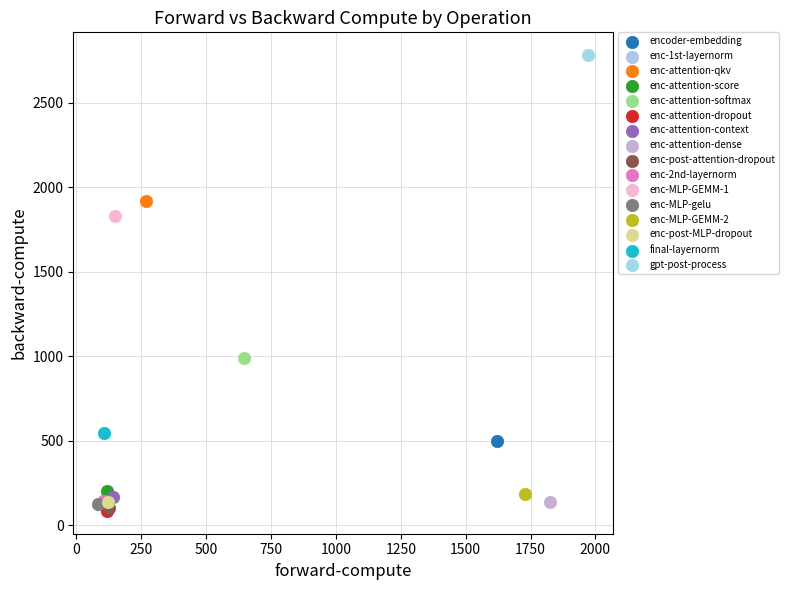

What are all the series names shown in the legend?

encoder-embedding, enc-1st-layernorm, enc-attention-qkv, enc-attention-score, enc-attention-softmax, enc-attention-dropout, enc-attention-context, enc-attention-dense, enc-post-attention-dropout, enc-2nd-layernorm, enc-MLP-GEMM-1, enc-MLP-gelu, enc-MLP-GEMM-2, enc-post-MLP-dropout, final-layernorm, gpt-post-process